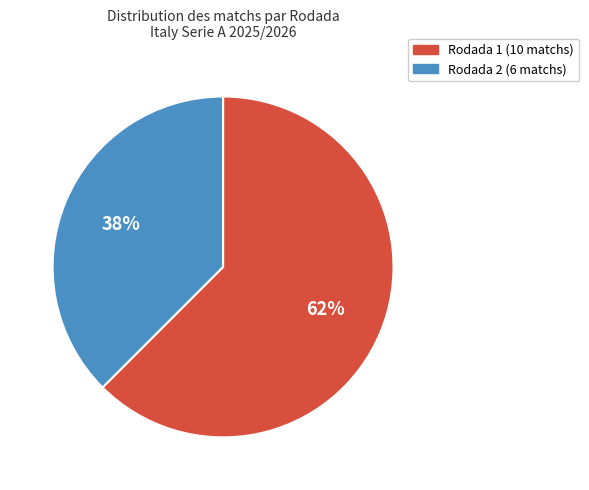

Does any single category account for the majority?

Yes